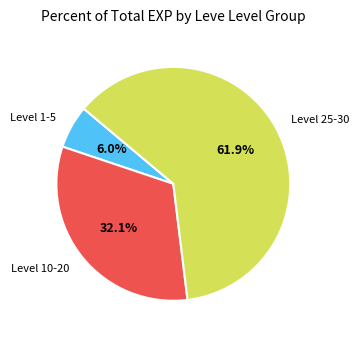

How many segments does this pie chart have?

3